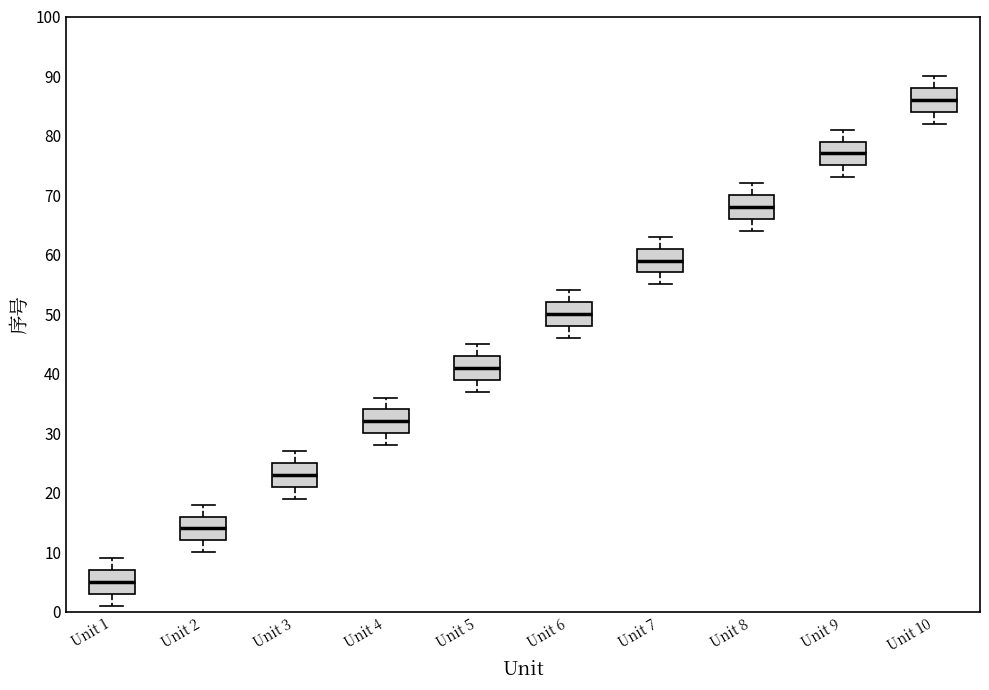

Reading left to right, read every box against the y-axis: the position of its median line, the range the box covers, and the ends of its whiskers. The values are not printed on the chart, so give them approximately, as read against the axis.

Unit 1: median 5, box 3 to 7, whiskers 1 to 9
Unit 2: median 14, box 12 to 16, whiskers 10 to 18
Unit 3: median 23, box 21 to 25, whiskers 19 to 27
Unit 4: median 32, box 30 to 34, whiskers 28 to 36
Unit 5: median 41, box 39 to 43, whiskers 37 to 45
Unit 6: median 50, box 48 to 52, whiskers 46 to 54
Unit 7: median 59, box 57 to 61, whiskers 55 to 63
Unit 8: median 68, box 66 to 70, whiskers 64 to 72
Unit 9: median 77, box 75 to 79, whiskers 73 to 81
Unit 10: median 86, box 84 to 88, whiskers 82 to 90